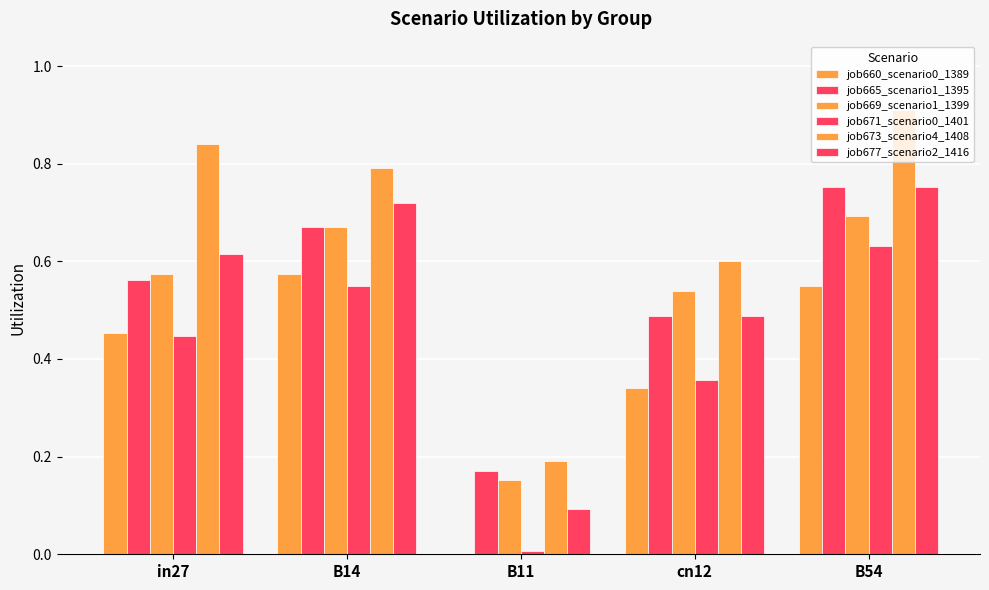

How many categories are shown in the chart?

5